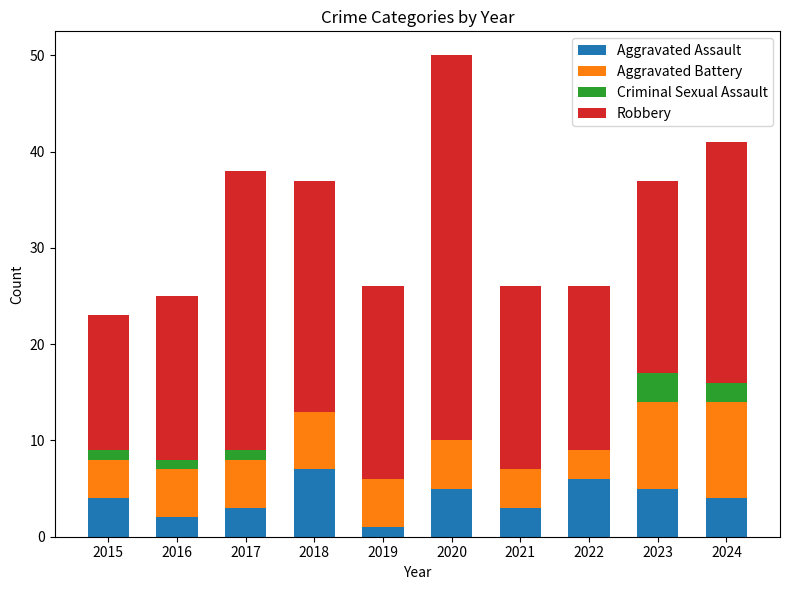

What is the maximum value for Aggravated Assault?

7